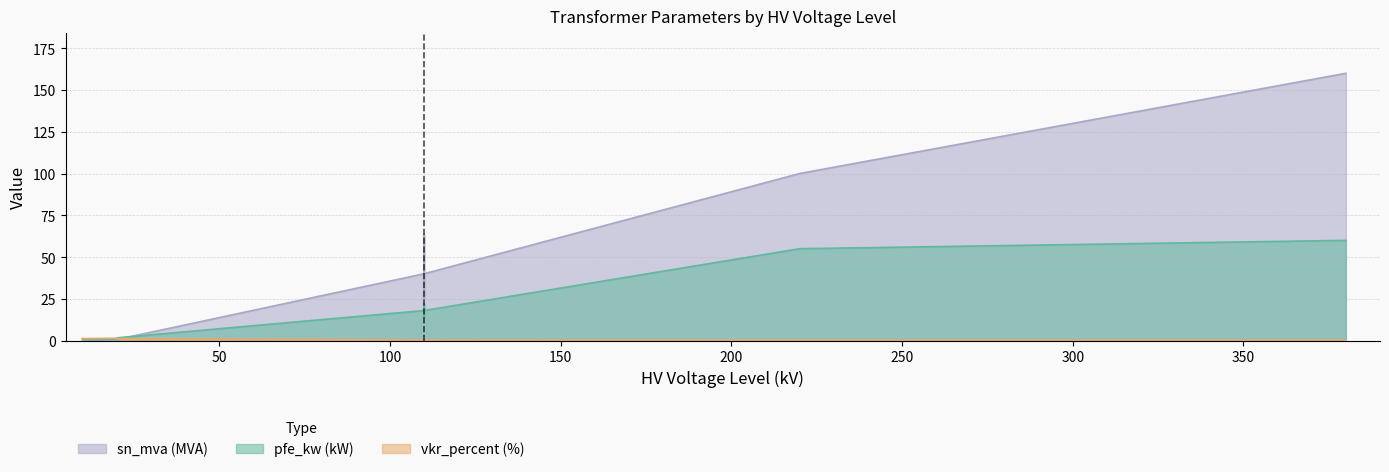

Is the value of vkr_percent at 0.25 MVA 10/0.4 kV greater than the value of sn_mva at 0.25 MVA 20/0.4 kV?

Yes